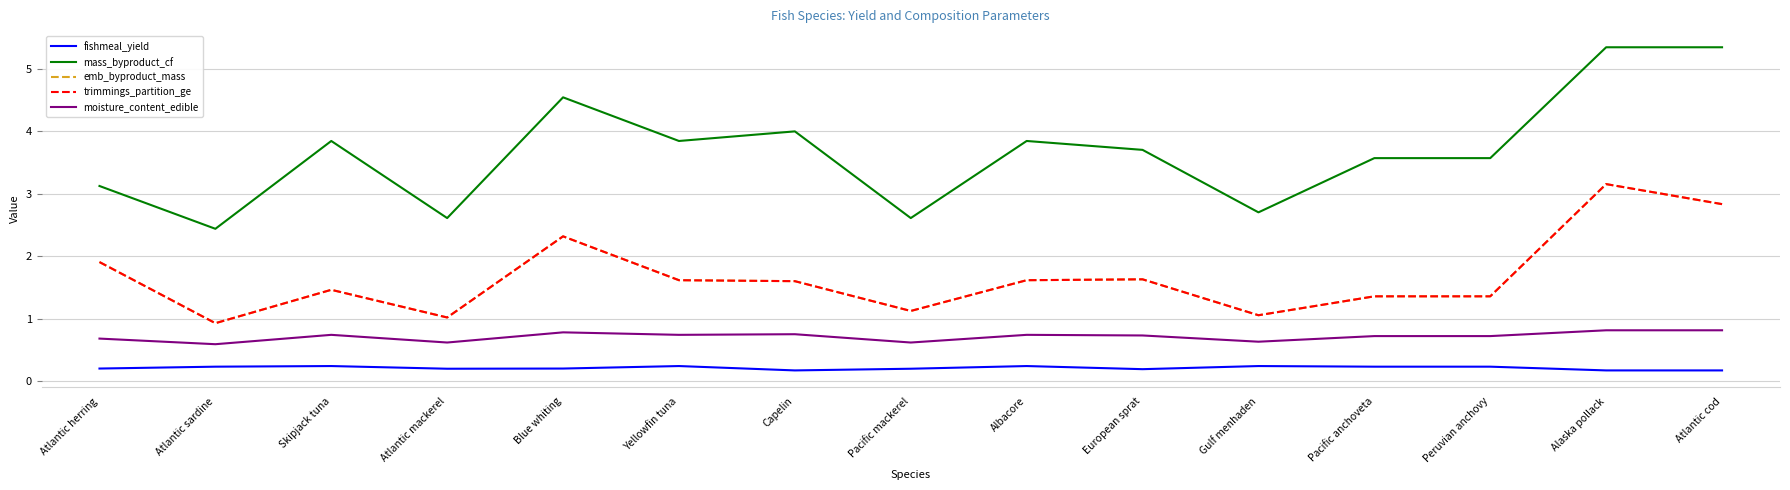

What is the spread (max minus min) of values at Blue whiting?

4.3